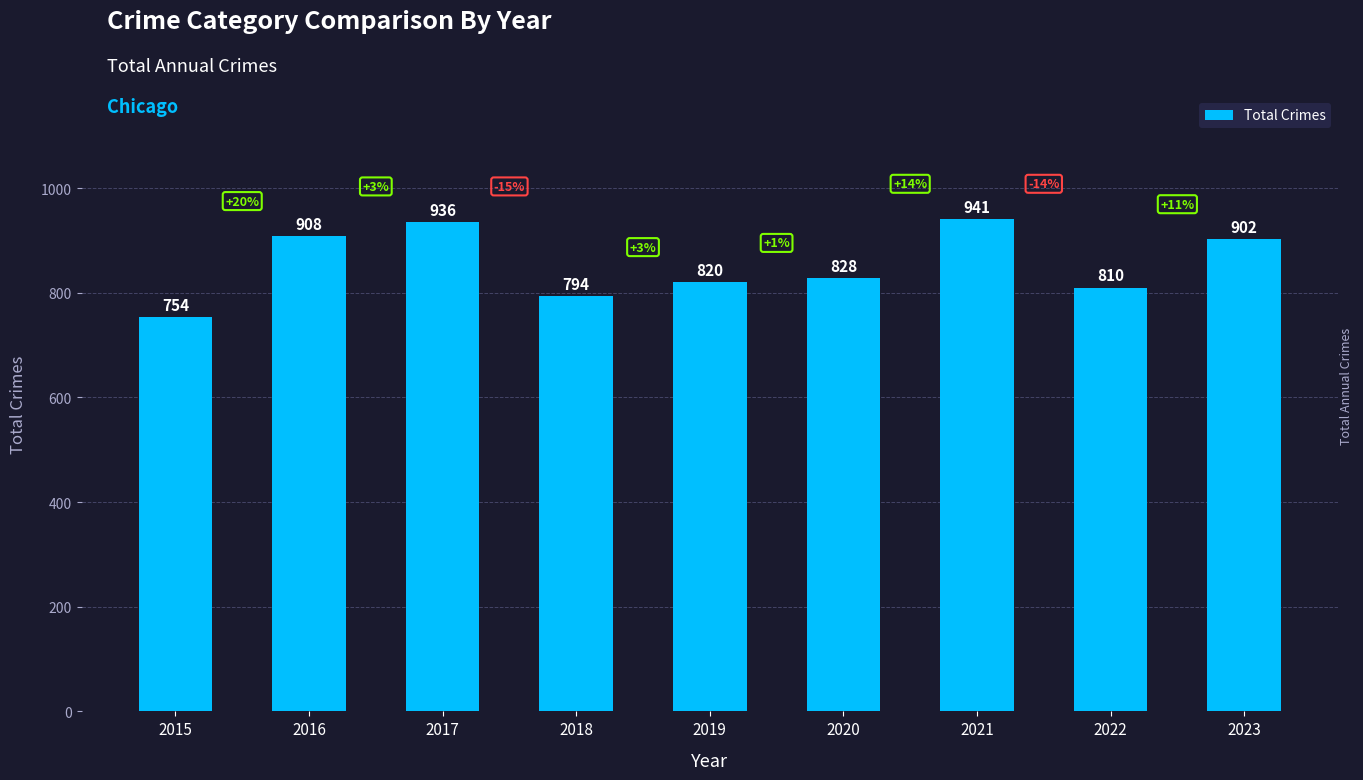

Is it true that the value at 2023 is 902?

True